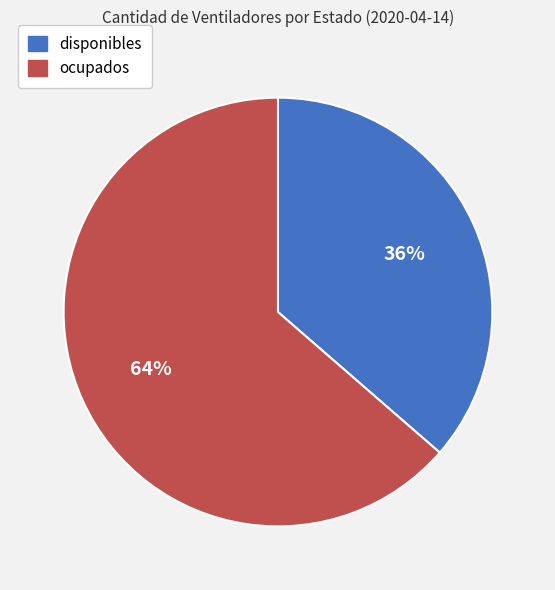

Which has a higher value, disponibles or ocupados?

ocupados